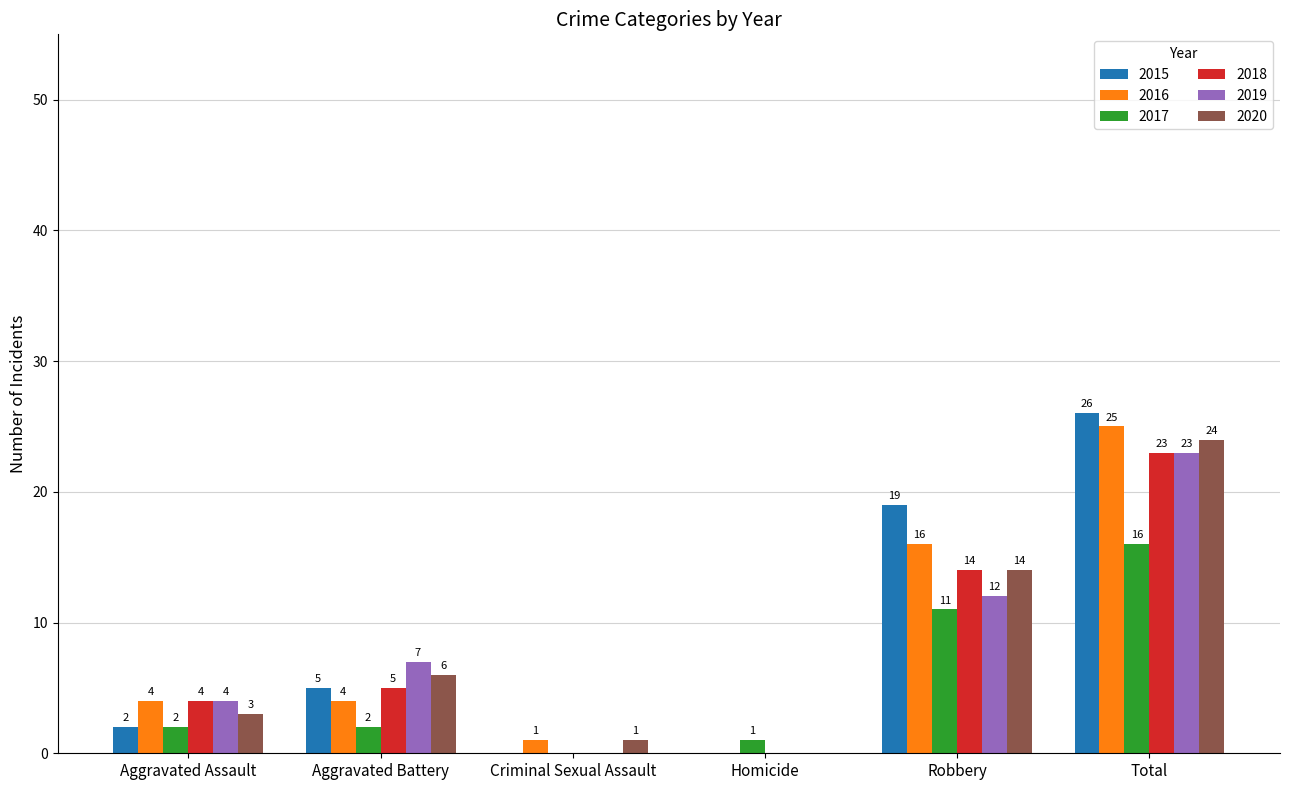

Which label corresponds to the largest value in the chart?

Total